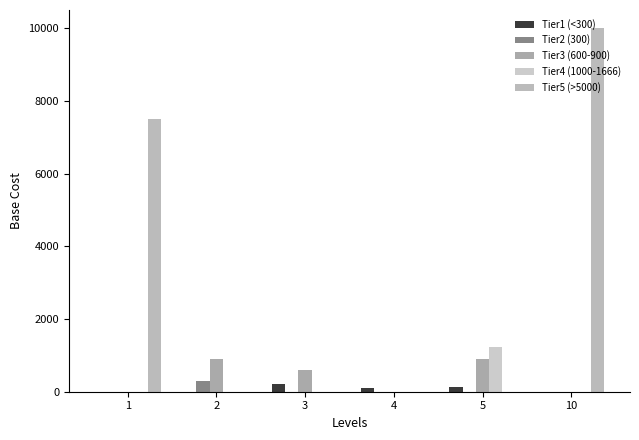

True or false: Tier1 (<300) has a value of 0 at 1.

True